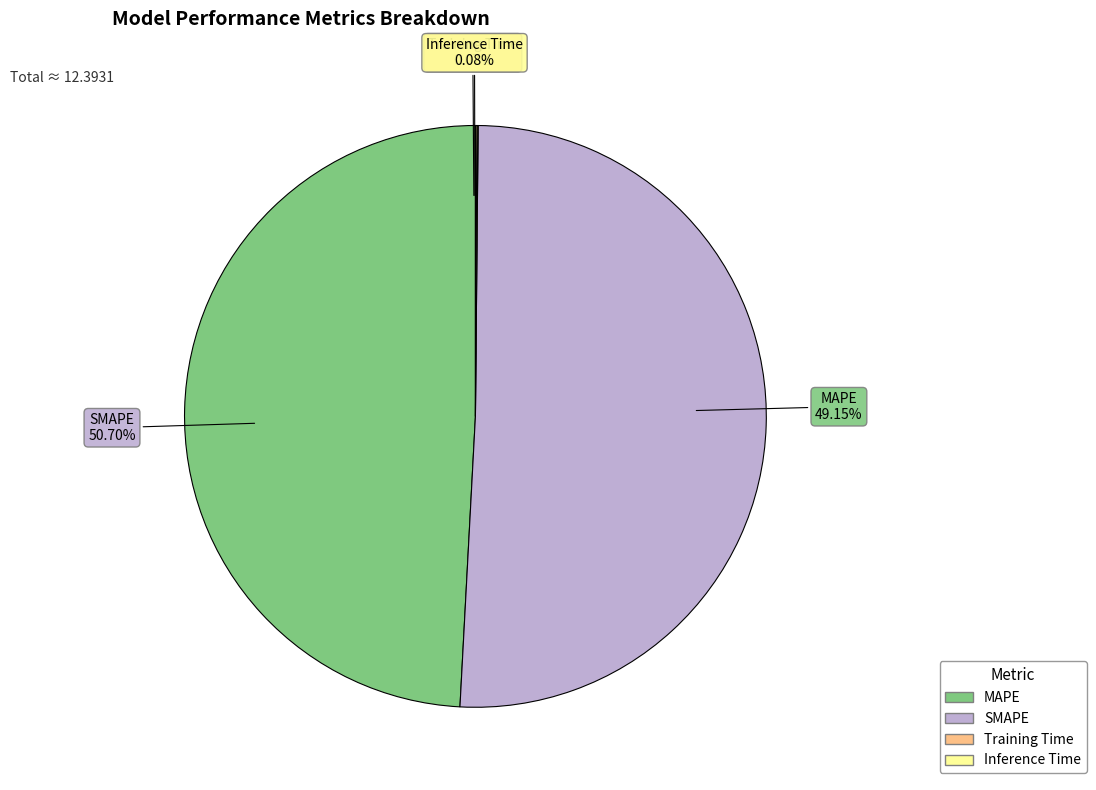

Combined, what portion of the pie is MAPE and SMAPE?

99.9%